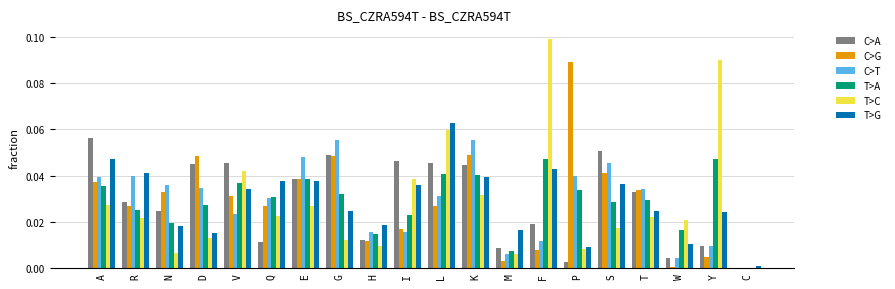

At which label does C>A reach its peak?

A